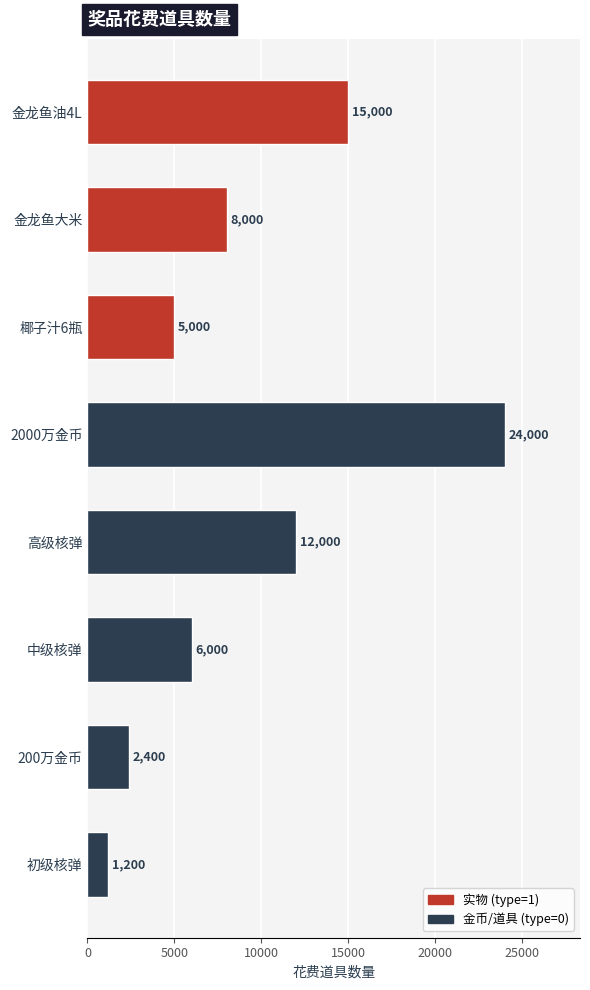

What is the approximate value of item_cost_text at 2000万金币?

24000